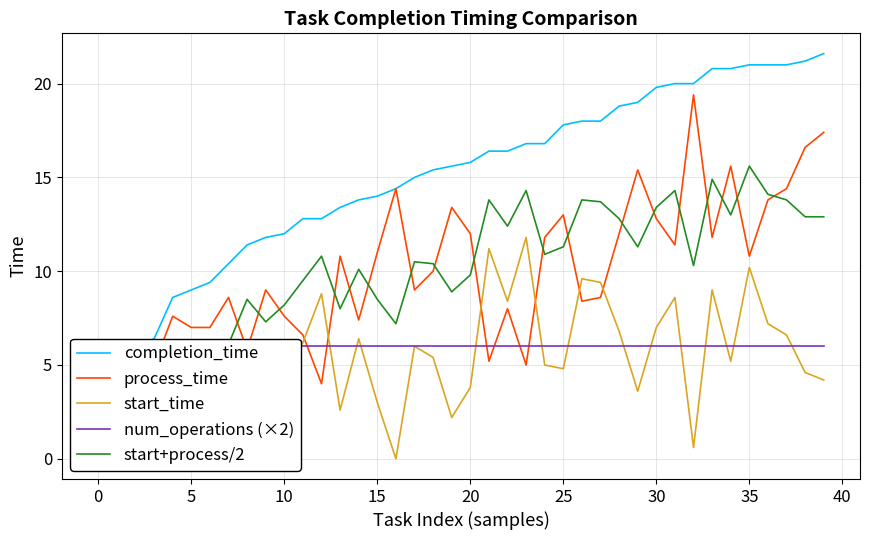

What is the sum of the num_operations (×2) values at 14 and 38?

12.0